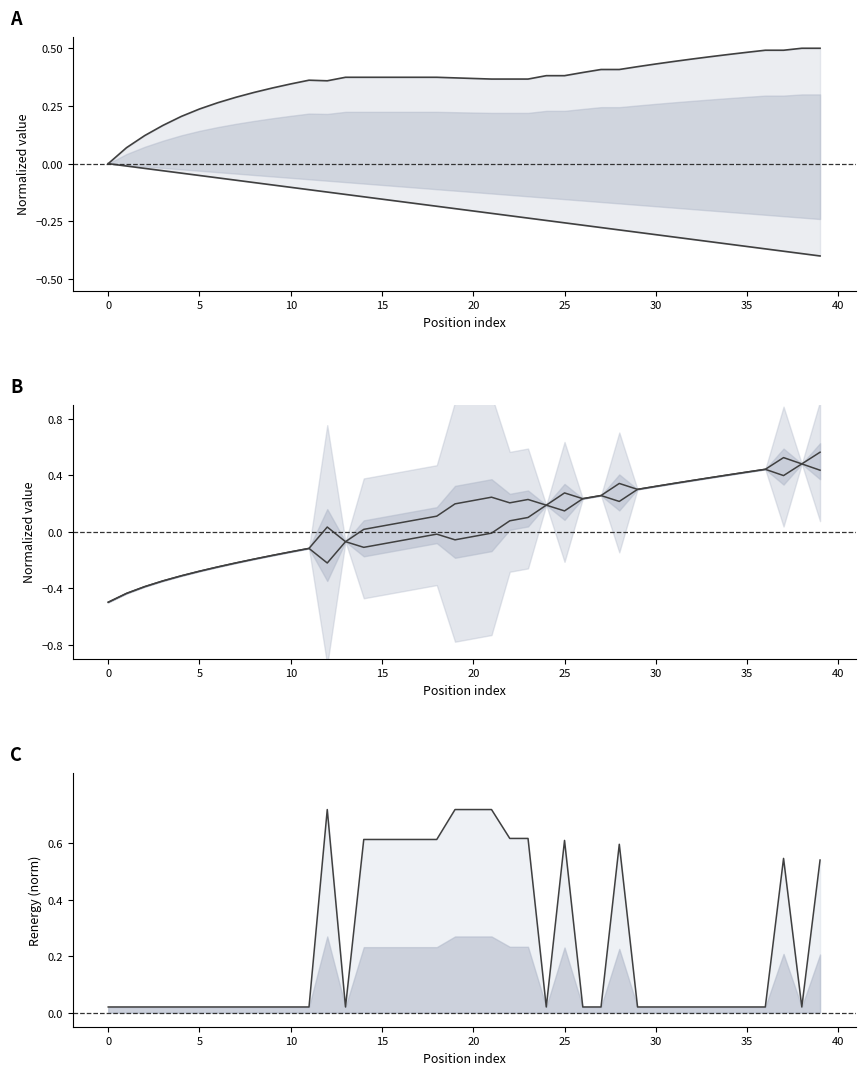

In upper line, how many points are lower than both neighbors (excluding endpoints)?

6